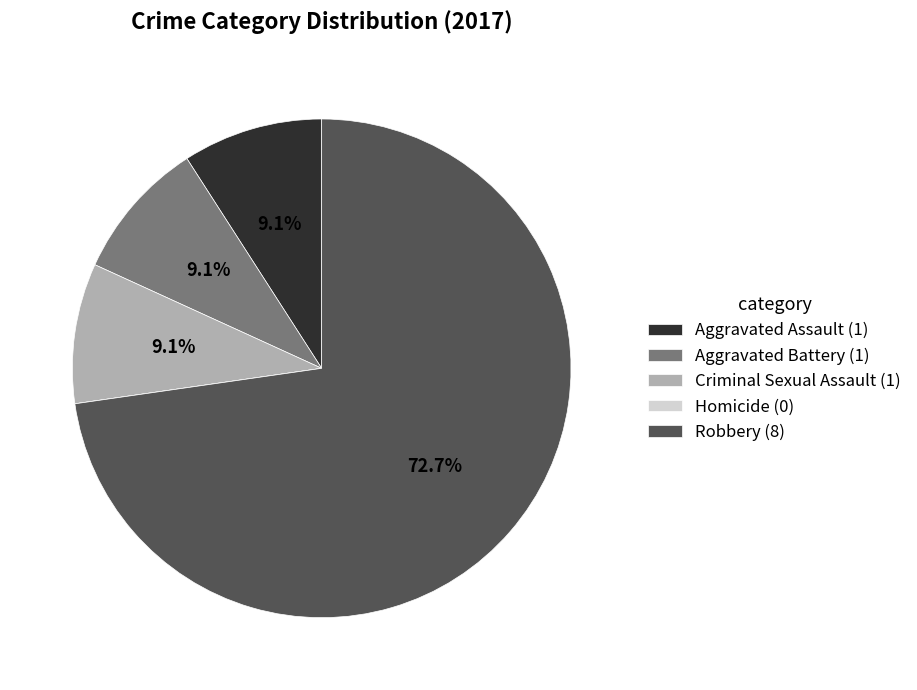

Is there a majority slice in this chart?

Yes